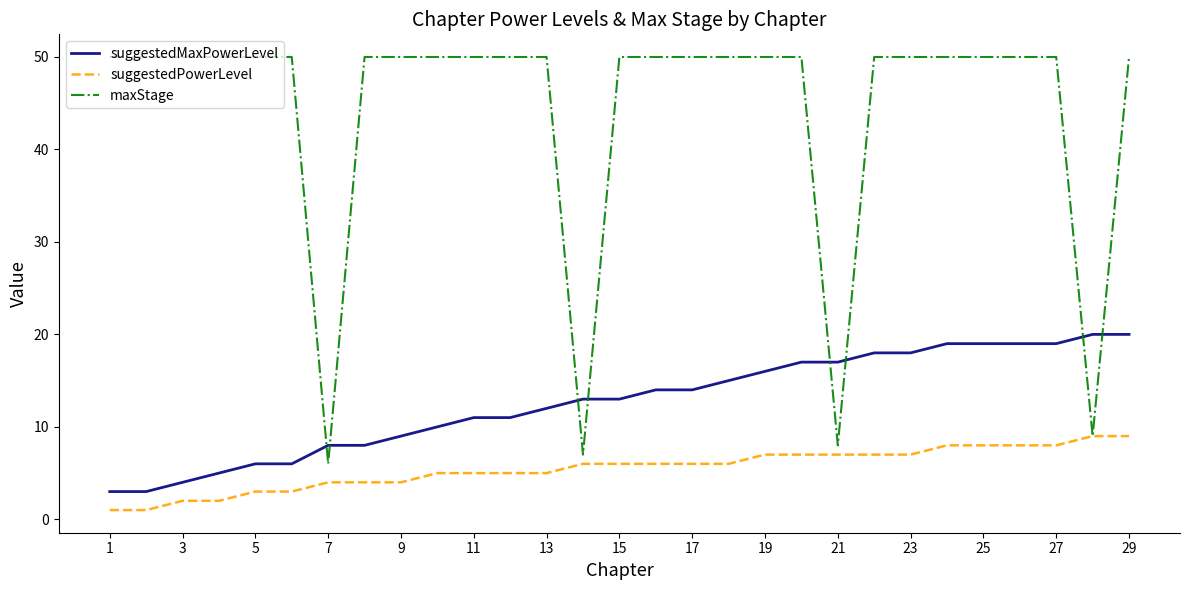

Does the chart display data point markers on the line(s)?

No